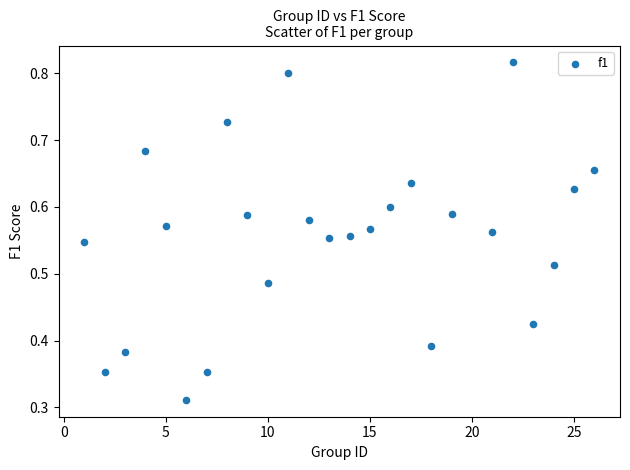

What is the range of X values (max minus min)?

25.0